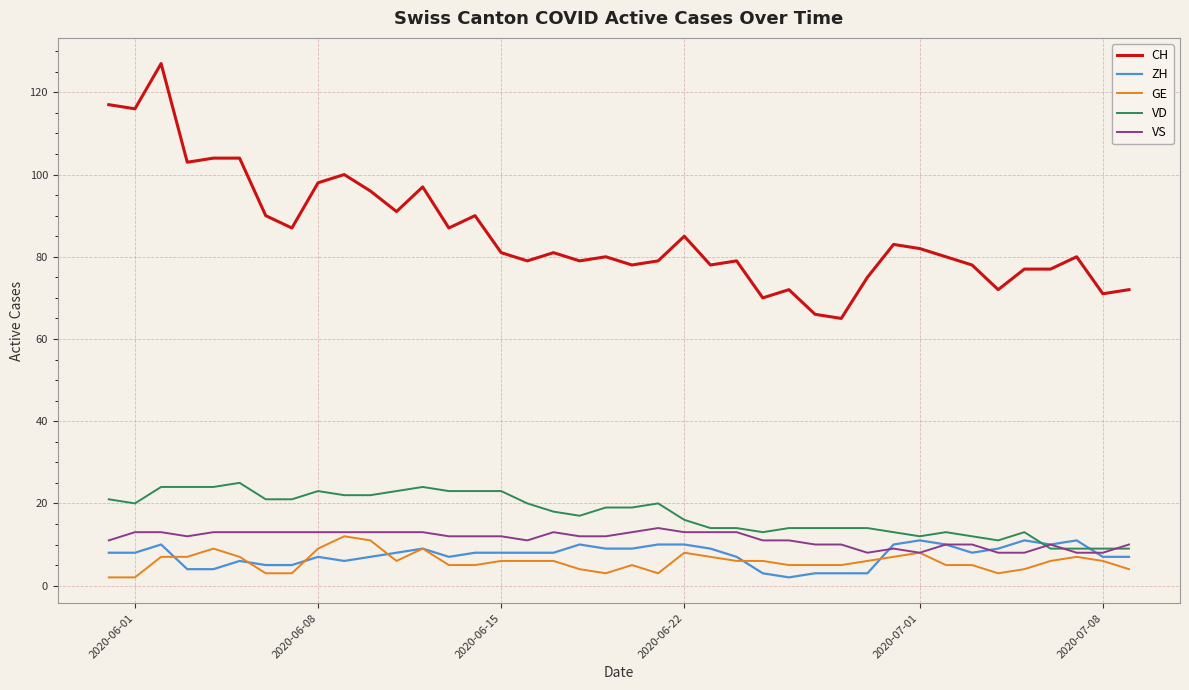

Which series has the largest range (max minus min)?

CH